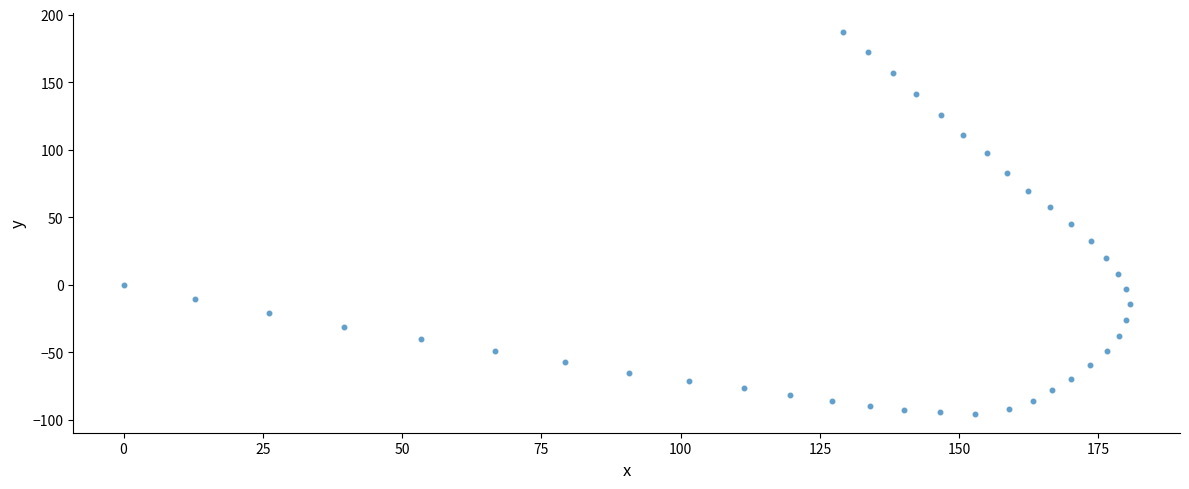

What is the range of X values (max minus min)?

180.6